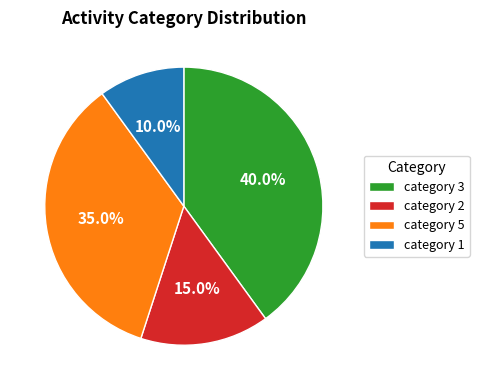

Which category has the biggest portion of the pie?

category 3